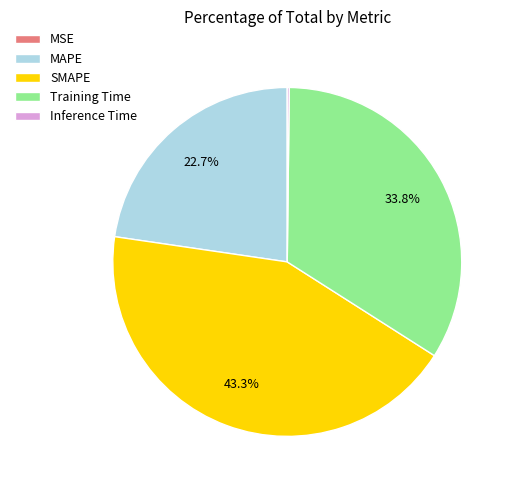

Do Training Time and SMAPE together represent more than half of the pie?

Yes